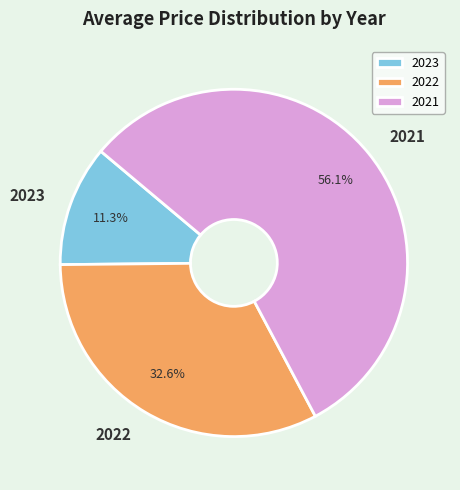

Does 2022 represent more than half of the total?

No